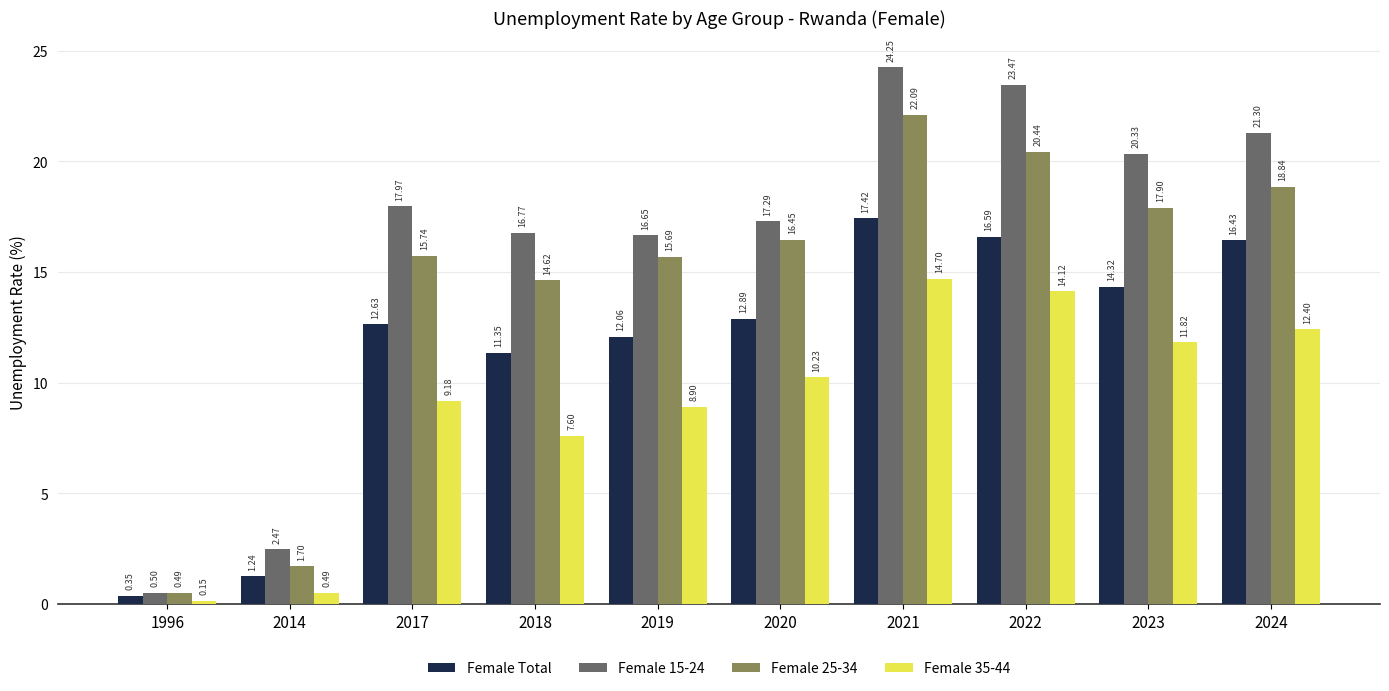

At which label does Female Total first exceed 12?

2017